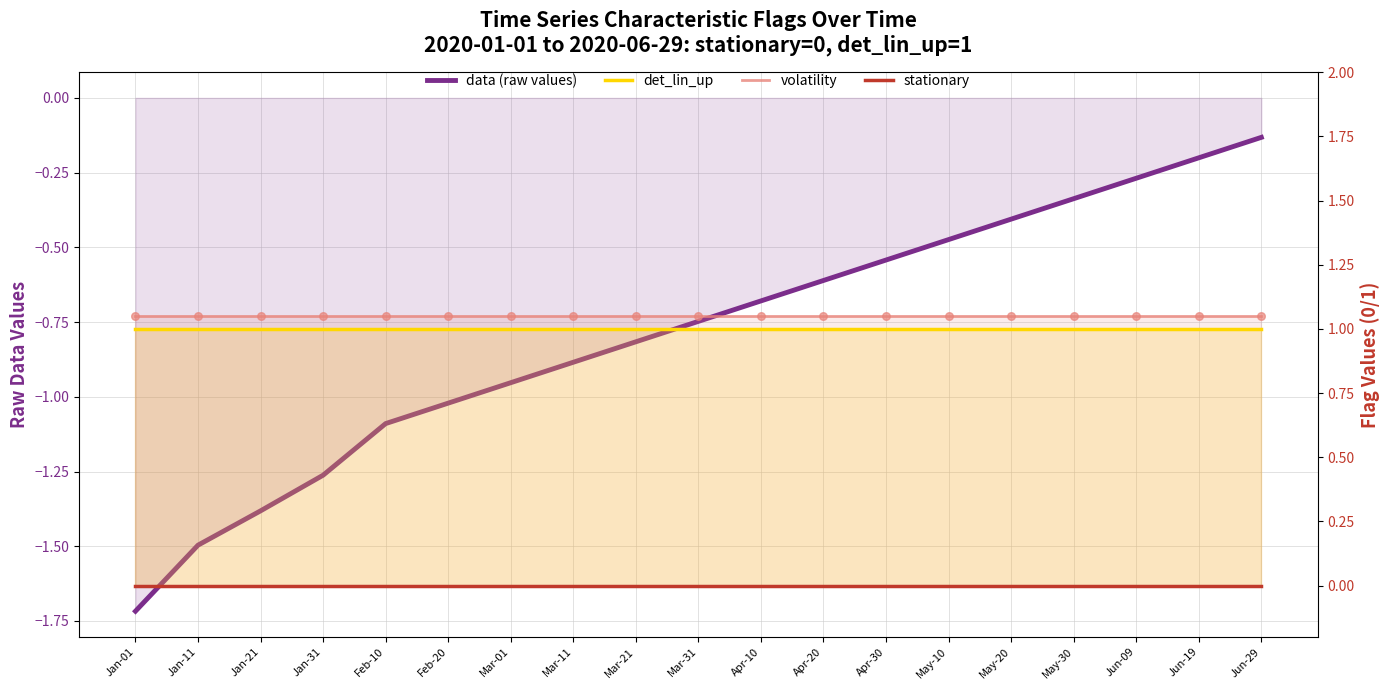

At how many categories does at least one series exceed -1?

19